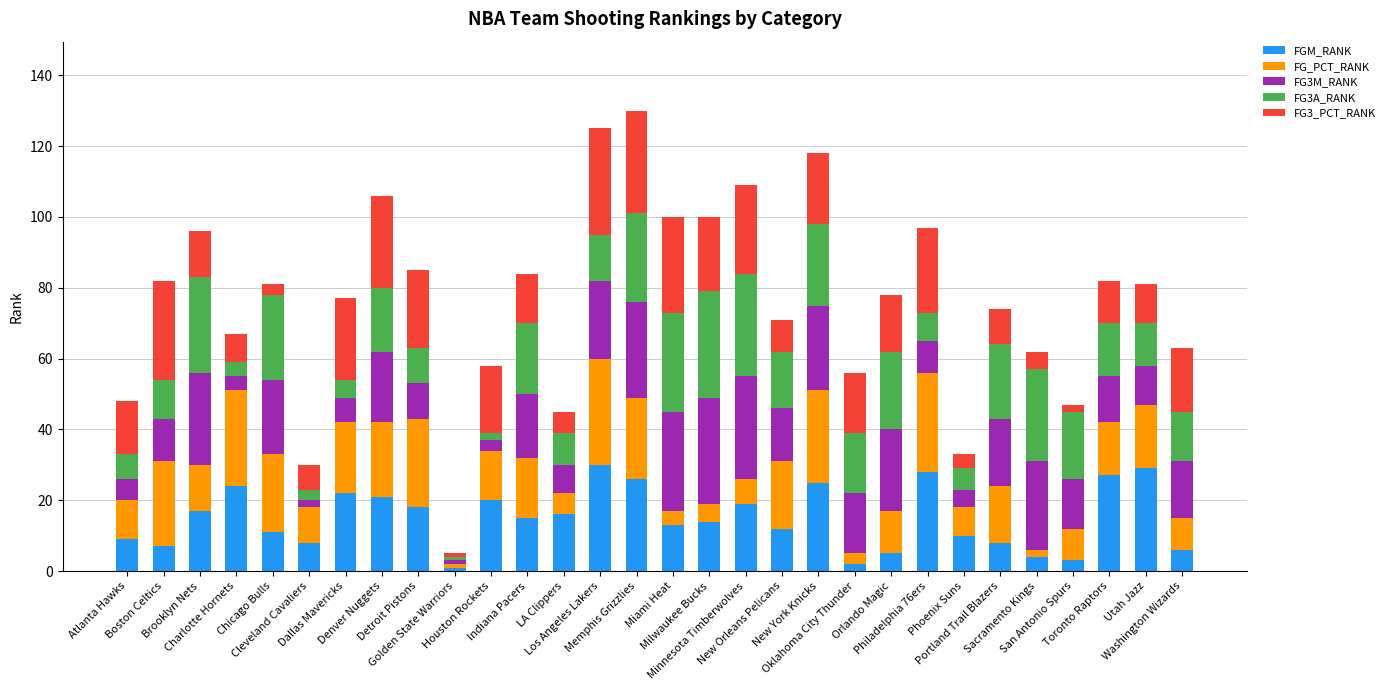

What is the highest value of the FGM_RANK series?

30